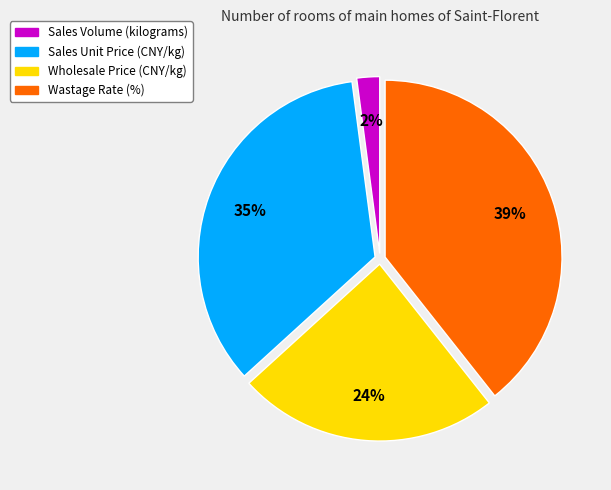

How many slices are in this pie chart?

4